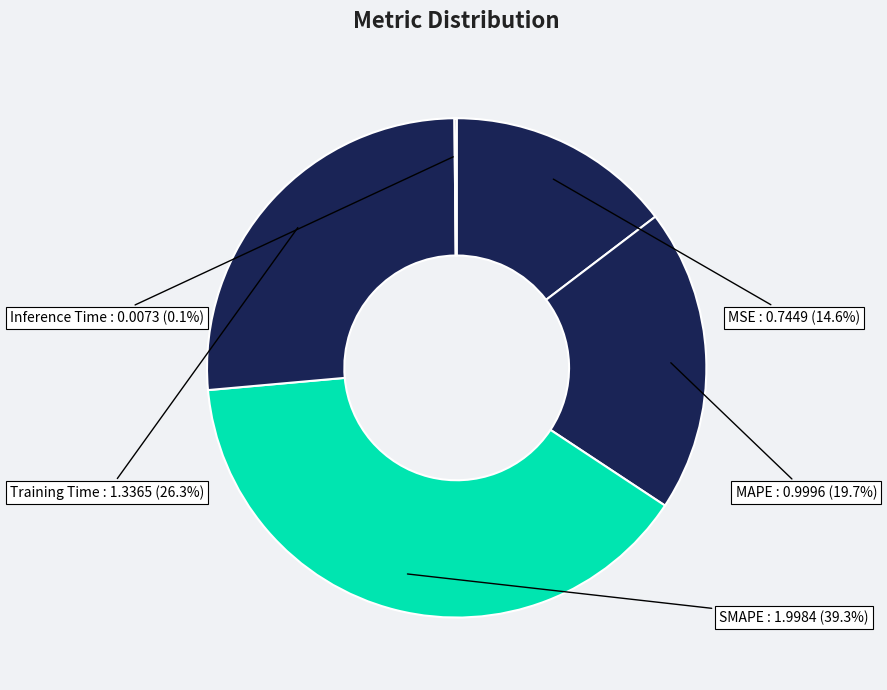

What is the largest slice in the pie chart?

SMAPE